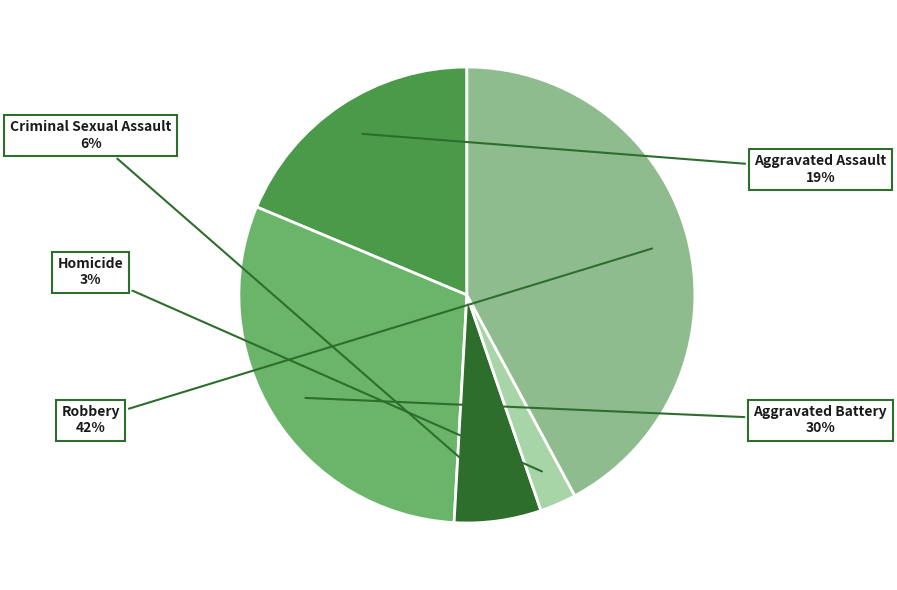

To the nearest percent, what is the average slice percentage?

20%